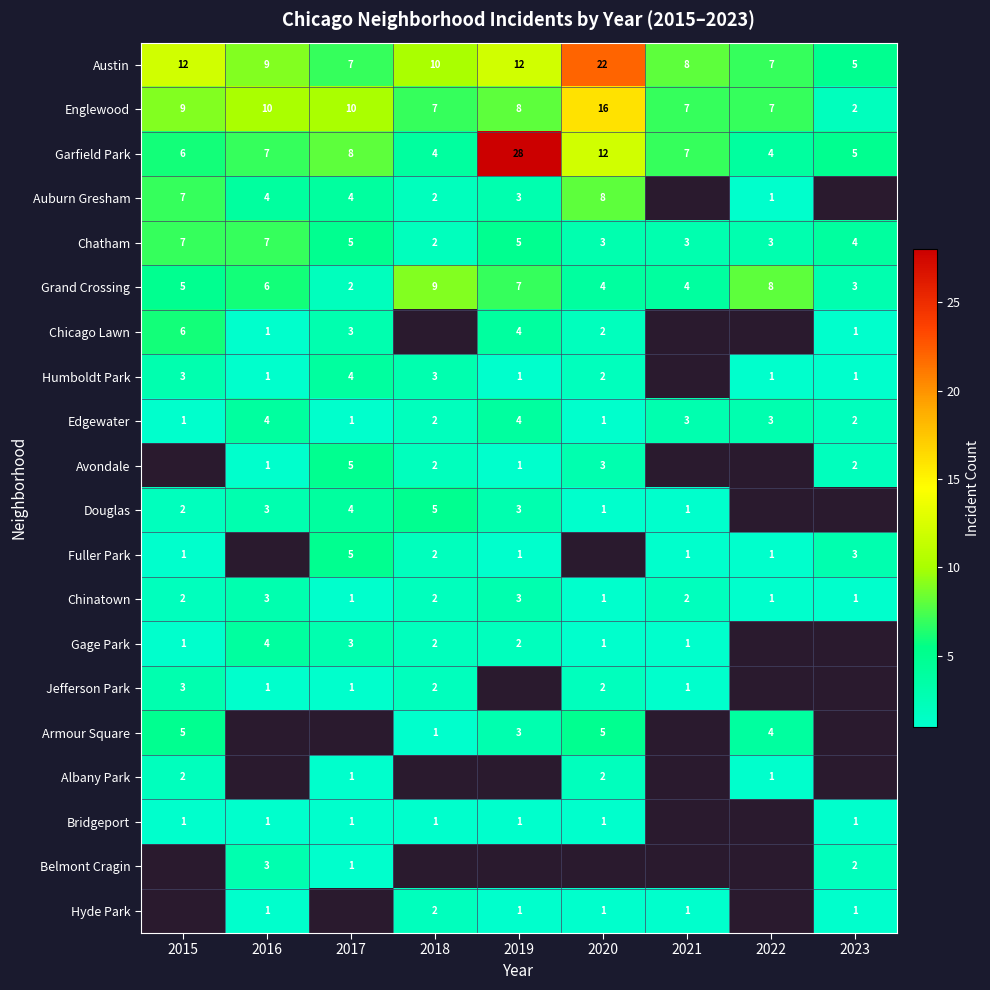

The value of Englewood at 2021 is 7. True or false?

True